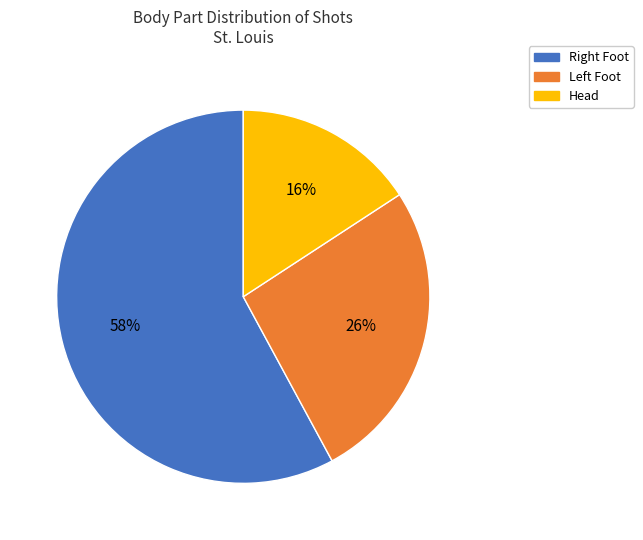

To the nearest percent, what is the difference between the largest and smallest slice percentages?

42%